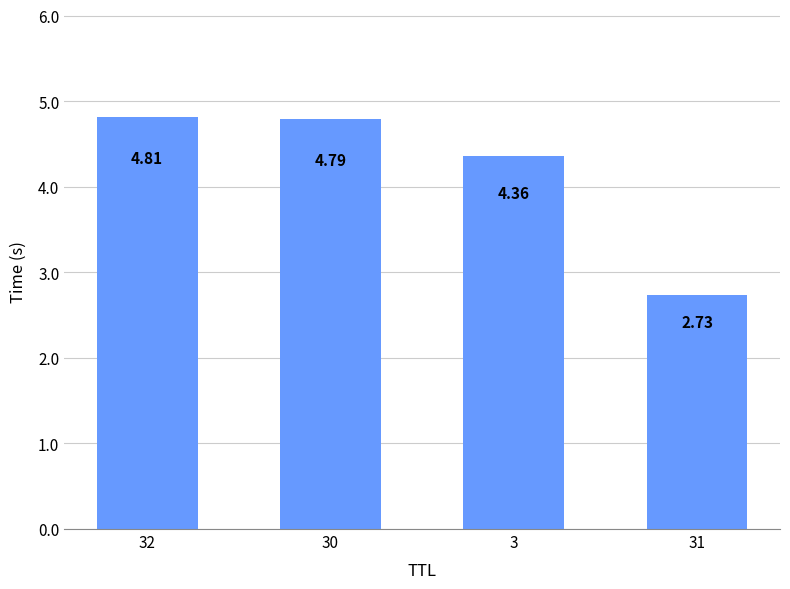

Does the chart contain stacked bars?

No